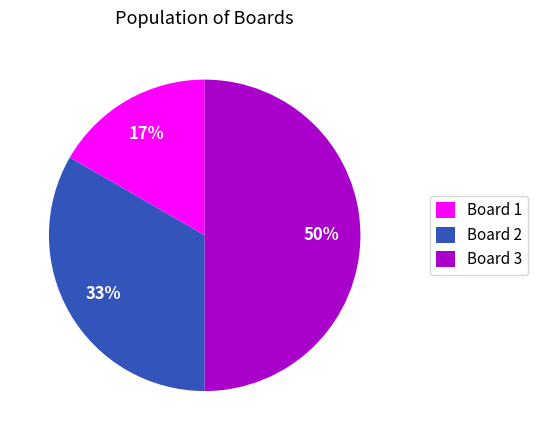

To the nearest percent, what is the difference between the Board 3 and Board 2 slice percentages?

17%